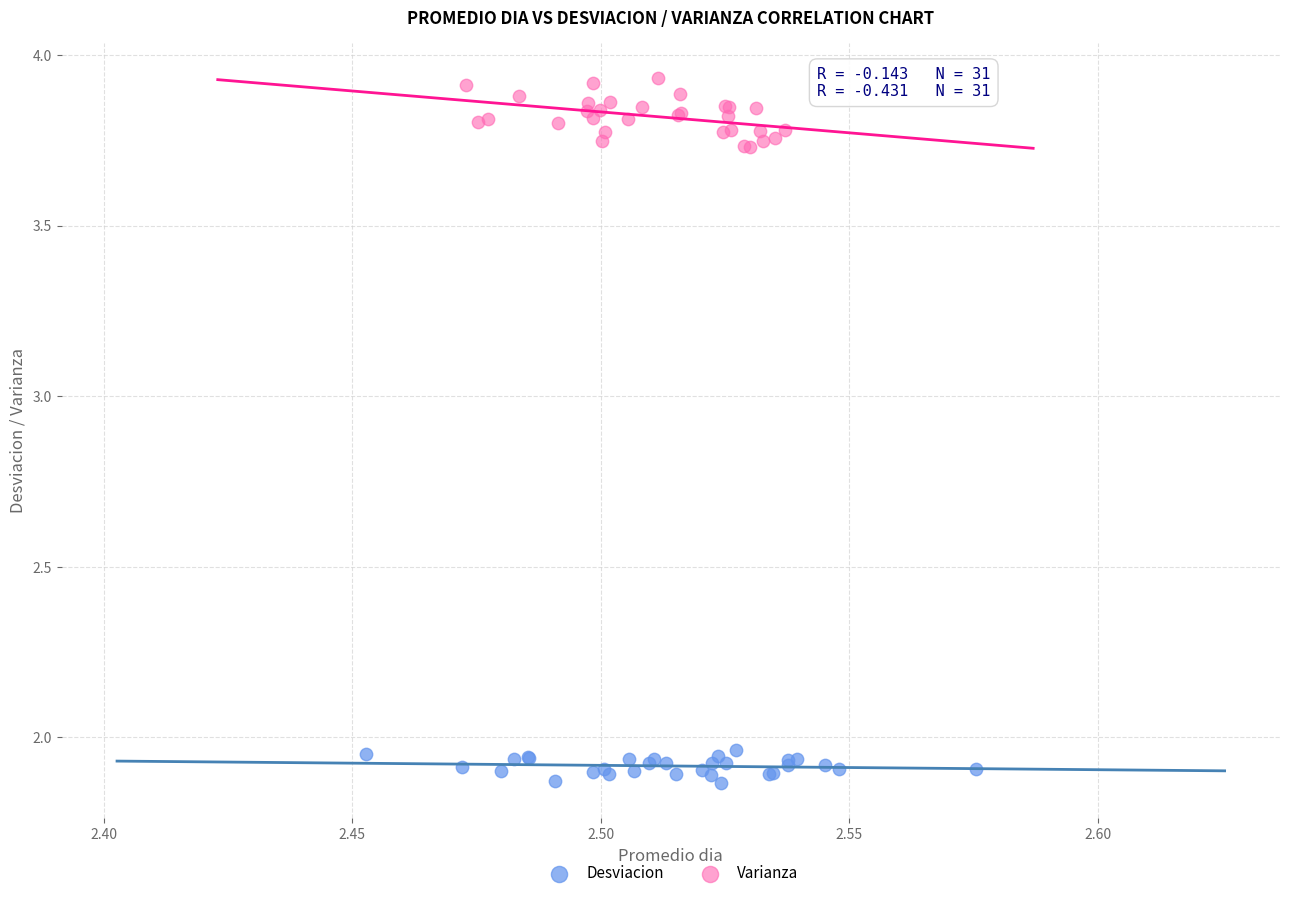

Which series reaches the minimum Y coordinate?

Desviacion